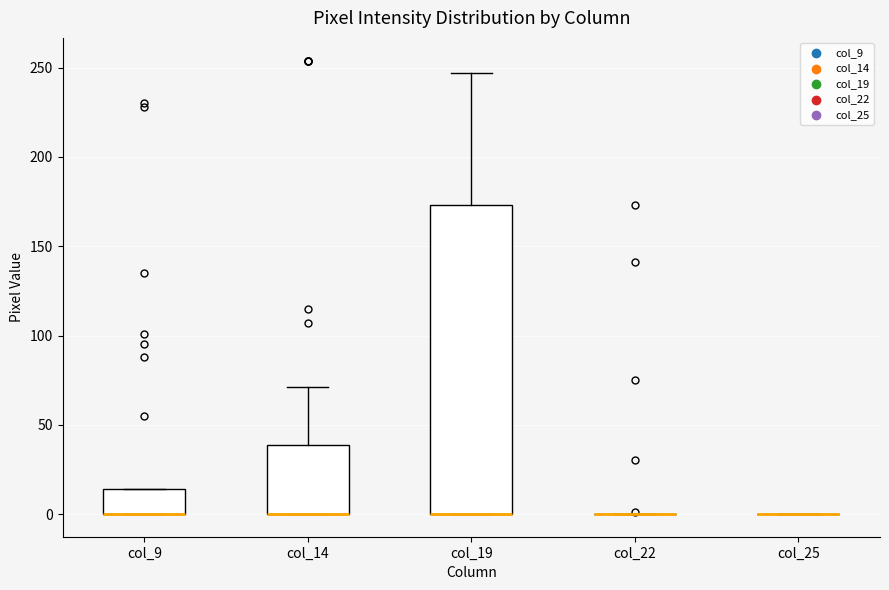

Reading left to right, read every box against the y-axis: the position of its median line, the range the box covers, and the ends of its whiskers. The values are not printed on the chart, so give them approximately, as read against the axis.

col_9: median 0 (drawn on the box's lower edge), box 0 to 15, whiskers 0 to 15
col_14: median 0 (drawn on the box's lower edge), box 0 to 40, whiskers 0 to 70
col_19: median 0 (drawn on the box's lower edge), box 0 to 175, whiskers 0 to 245
col_22: box collapsed to a line at 0, whiskers 0 to 0
col_25: box collapsed to a line at 0, whiskers 0 to 0